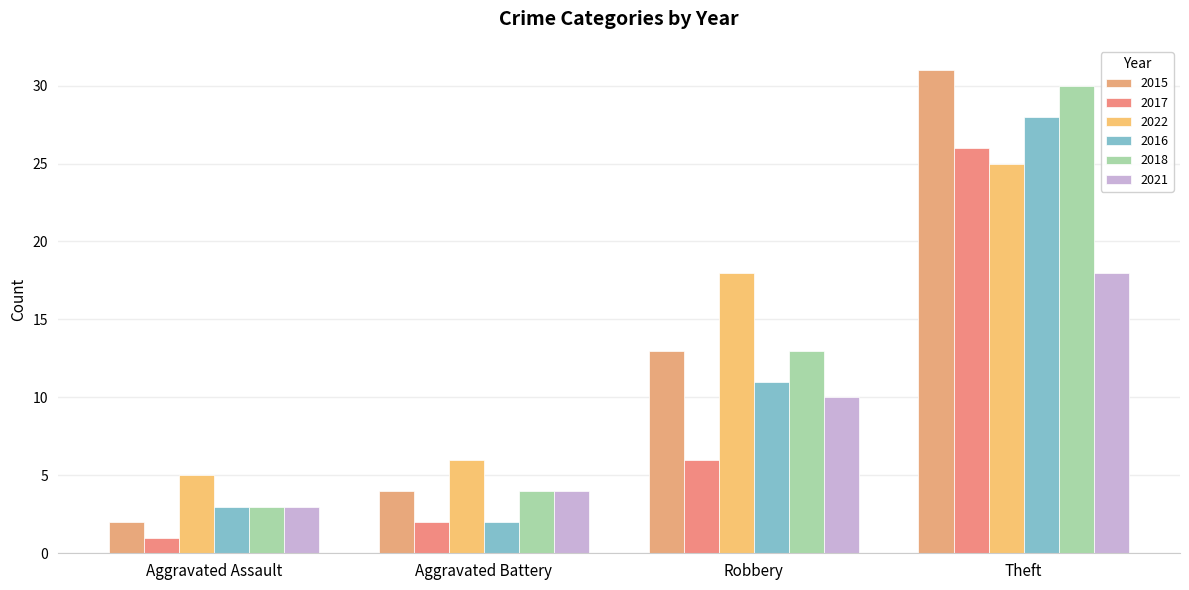

How many bars are there in each group?

6